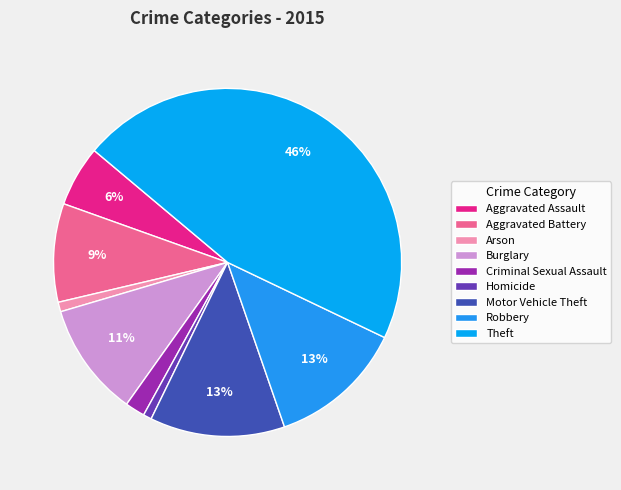

To the nearest percent, what percentage of the pie is Aggravated Assault?

6%